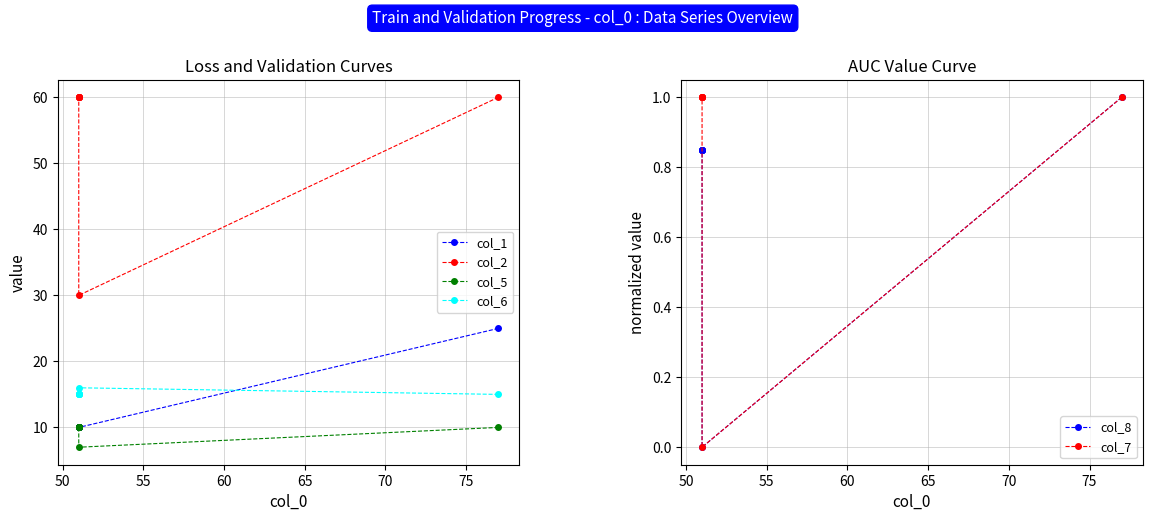

Is this an area chart (filled region under the line)?

No